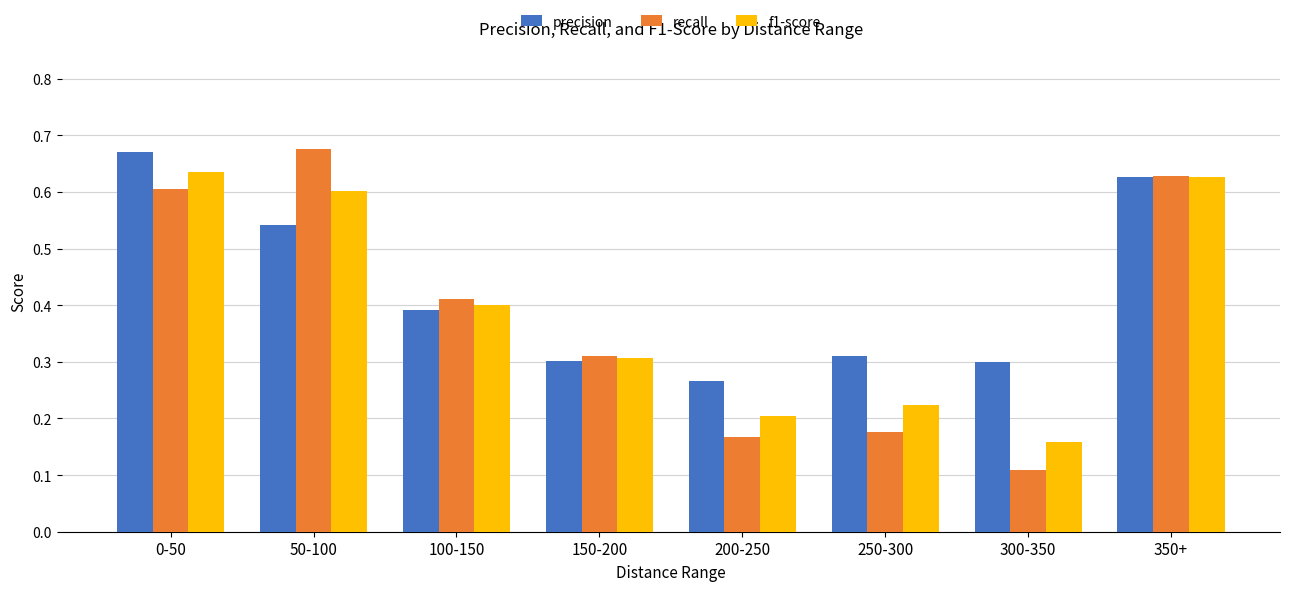

The recall series shows 0.8 at 350+. True or false?

False